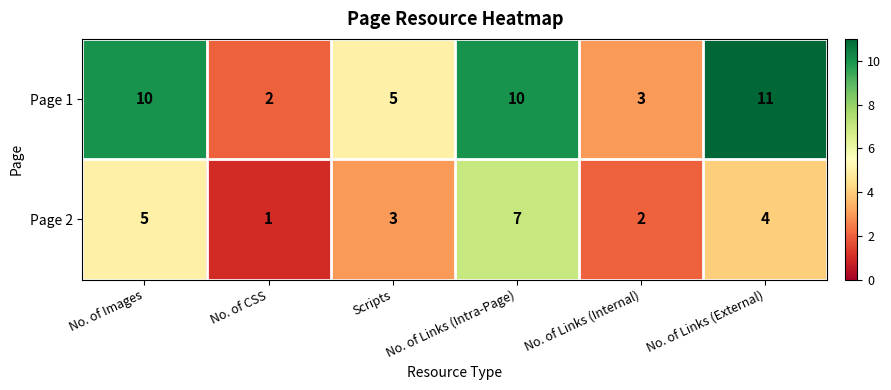

Is it true that Page 2 equals 4 at No. of Links (External)?

True